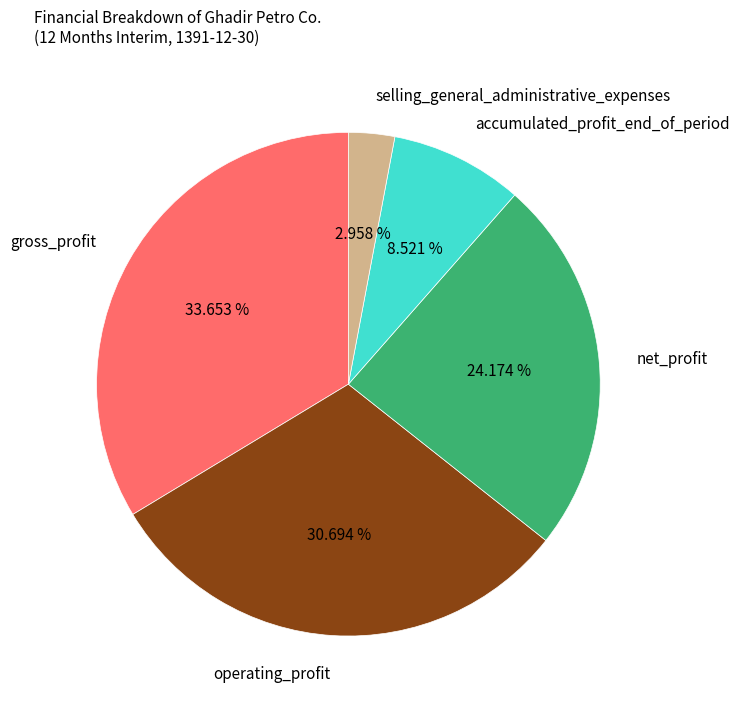

To the nearest percent, what portion does gross_profit represent?

34%